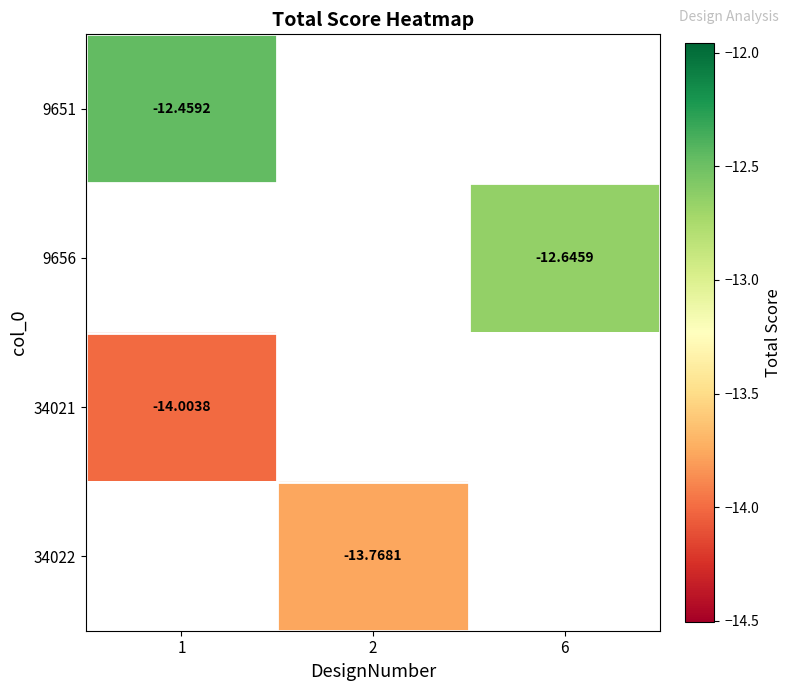

Rank the categories by 9651 value from lowest to highest.

1, 2, 6